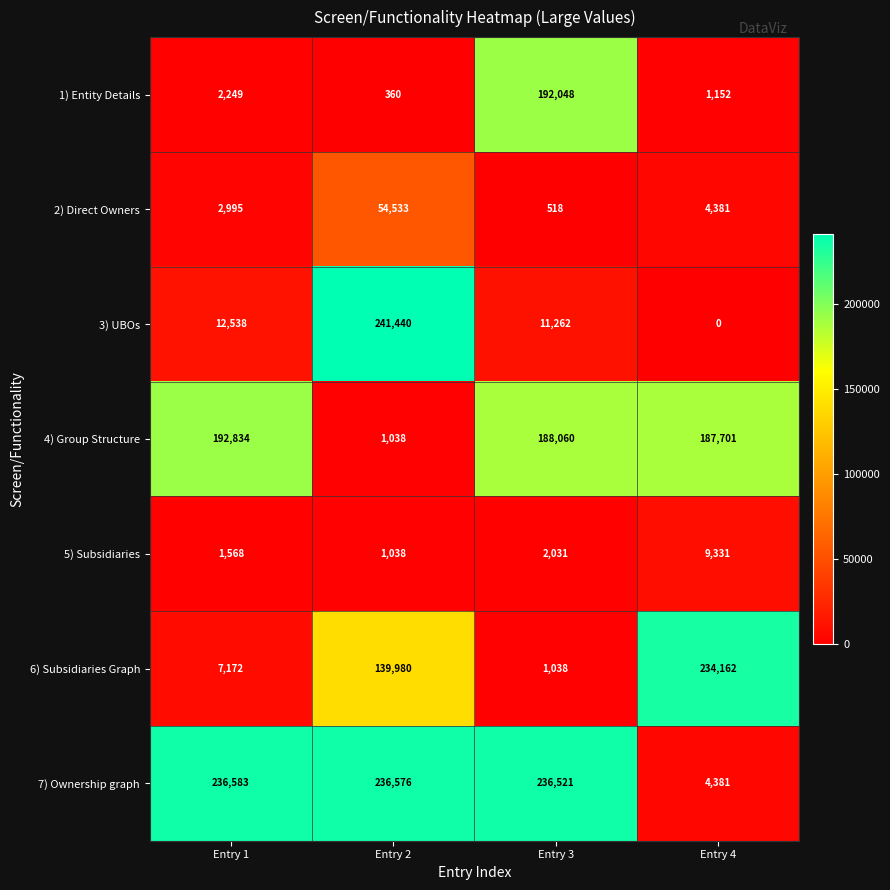

Reading left to right, extract all data points from this chart.

1) Entity Details: Entry 1=2249	Entry 2=360	Entry 3=192048	Entry 4=1152
2) Direct Owners: Entry 1=2995	Entry 2=54533	Entry 3=518	Entry 4=4381
3) UBOs: Entry 1=12538	Entry 2=241440	Entry 3=11262	Entry 4=0
4) Group Structure: Entry 1=192834	Entry 2=1038	Entry 3=188060	Entry 4=187701
5) Subsidiaries: Entry 1=1568	Entry 2=1038	Entry 3=2031	Entry 4=9331
6) Subsidiaries Graph: Entry 1=7172	Entry 2=139980	Entry 3=1038	Entry 4=234162
7) Ownership graph: Entry 1=236583	Entry 2=236576	Entry 3=236521	Entry 4=4381